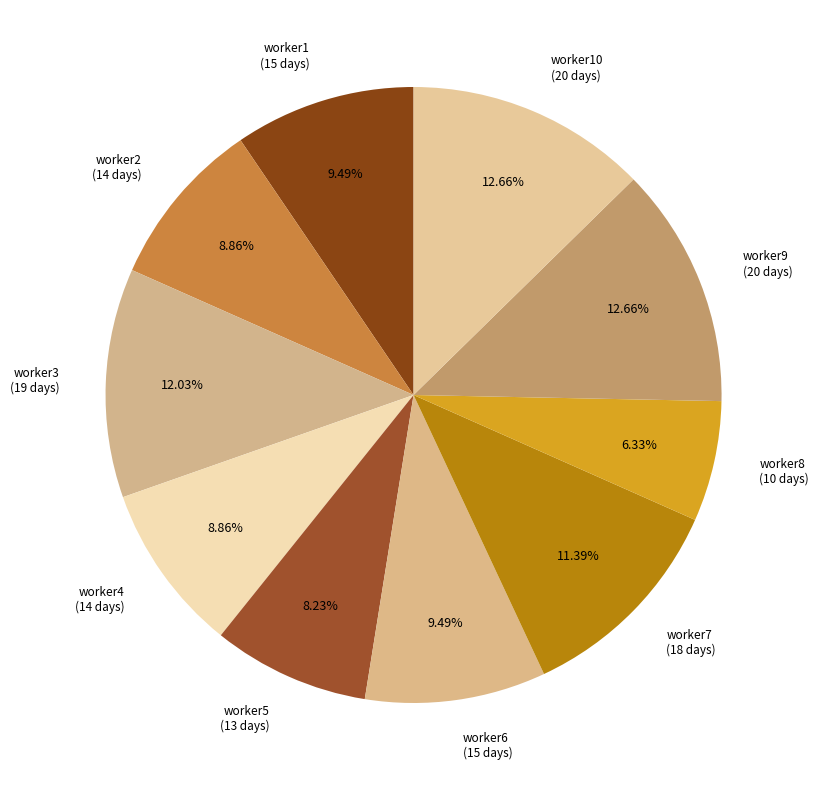

What percentage do worker7 and worker1 together represent?

20.9%